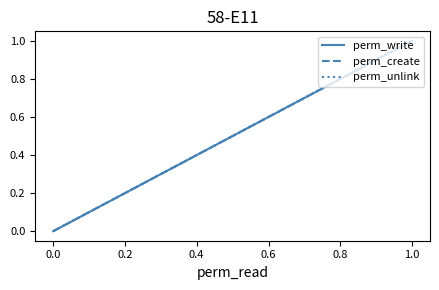

What is the sum of all perm_create values?

2